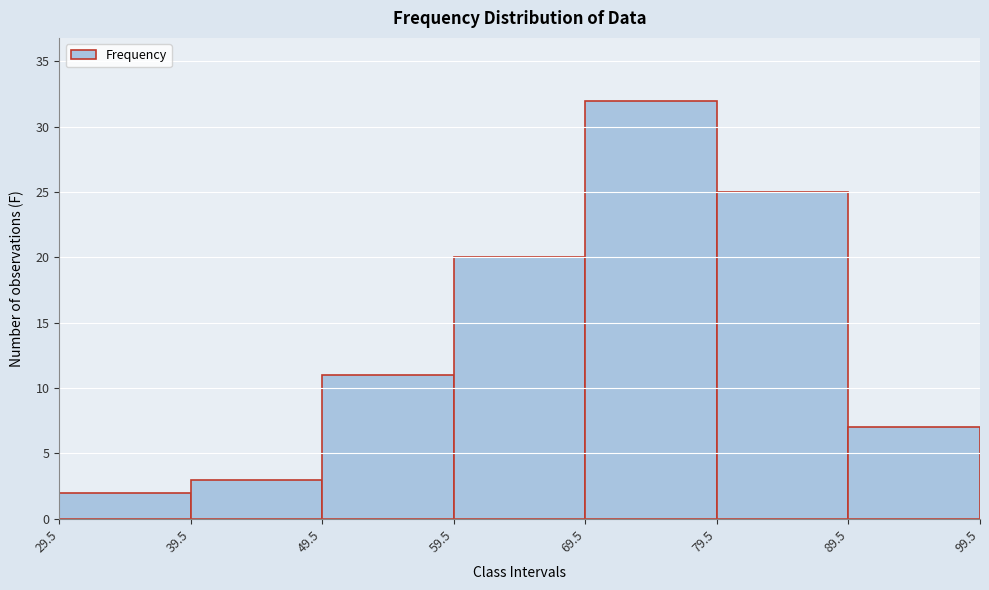

Over which range of the x-axis is the bar tallest?

69.5 to 79.5